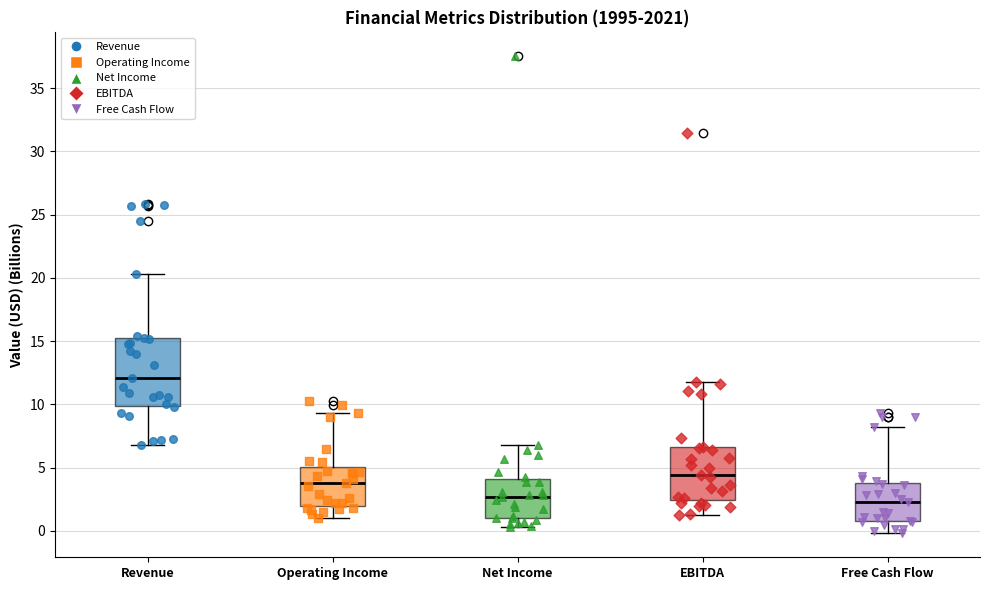

Where does the upper whisker of the box for Revenue end on the y-axis? The values are not printed on the chart, so give them approximately, as read against the axis.

20.5